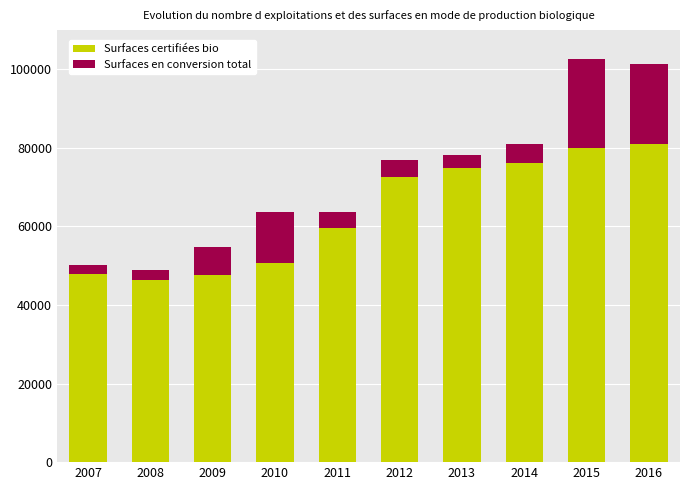

What is the total value across all series at 2007?

50202.5